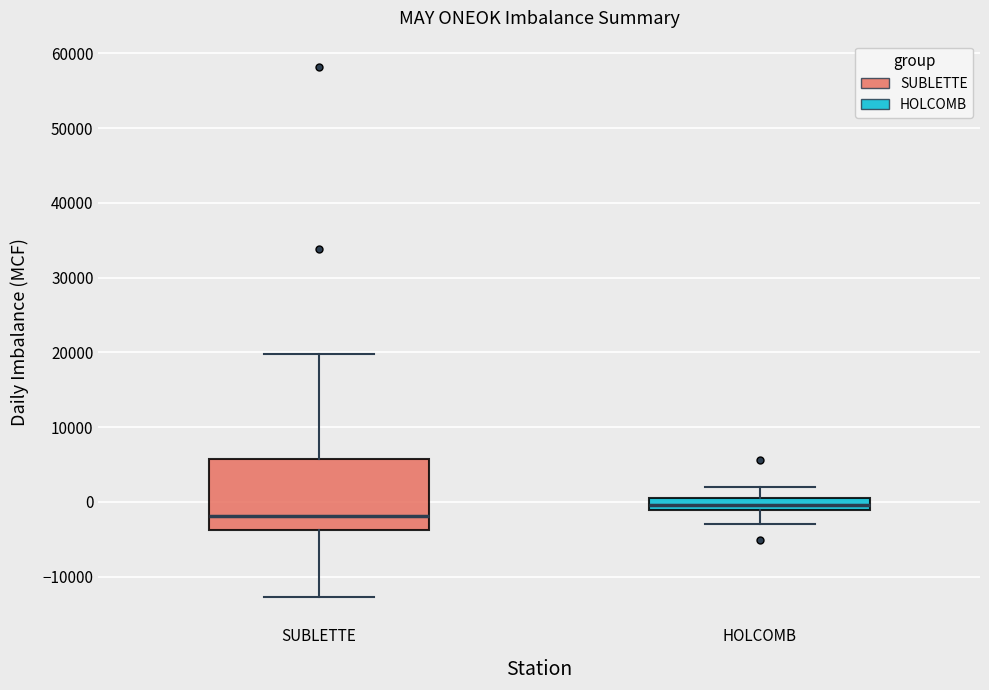

Where does the lower whisker of the box for HOLCOMB end on the y-axis? The values are not printed on the chart, so give them approximately, as read against the axis.

-3000